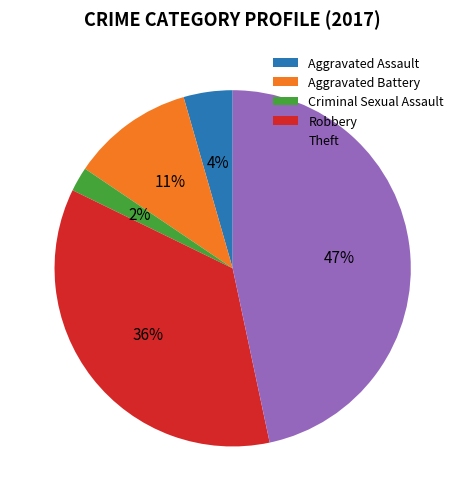

To the nearest percent, what is the combined percentage of Theft and Criminal Sexual Assault?

49%